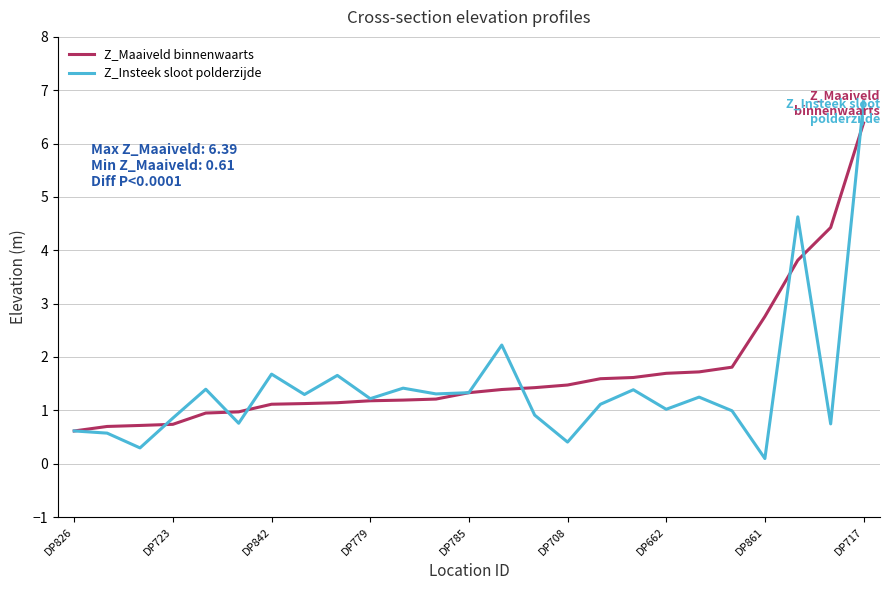

At how many categories does at least one series exceed 5?

1